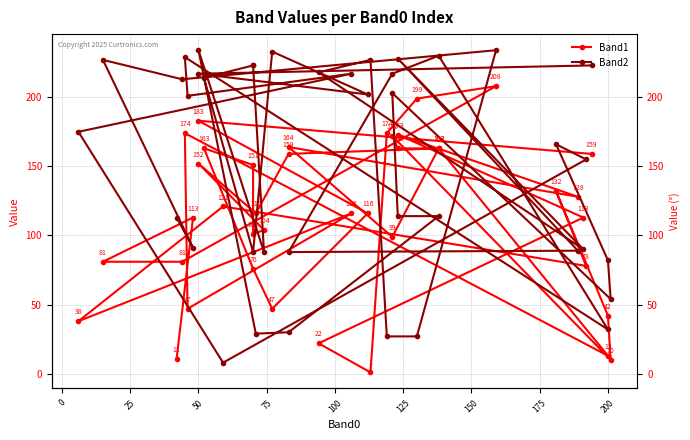

Is this an area chart (filled region under the line)?

No